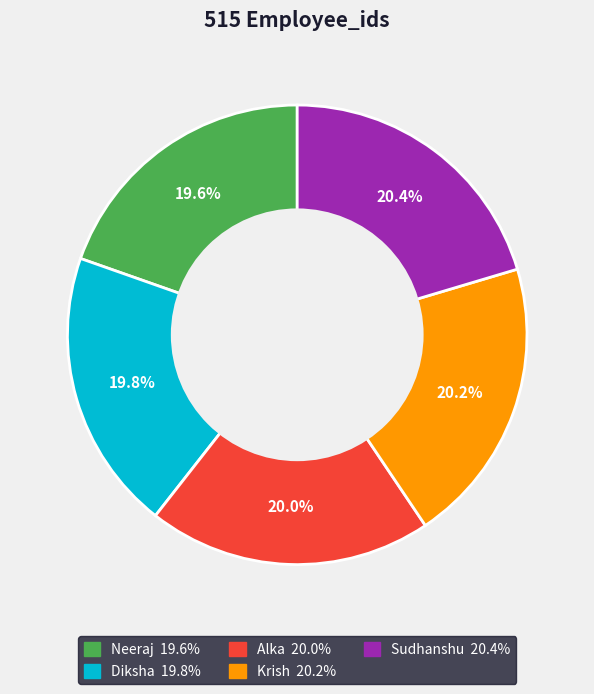

How much of the chart is everything except Sudhanshu?

79.6%